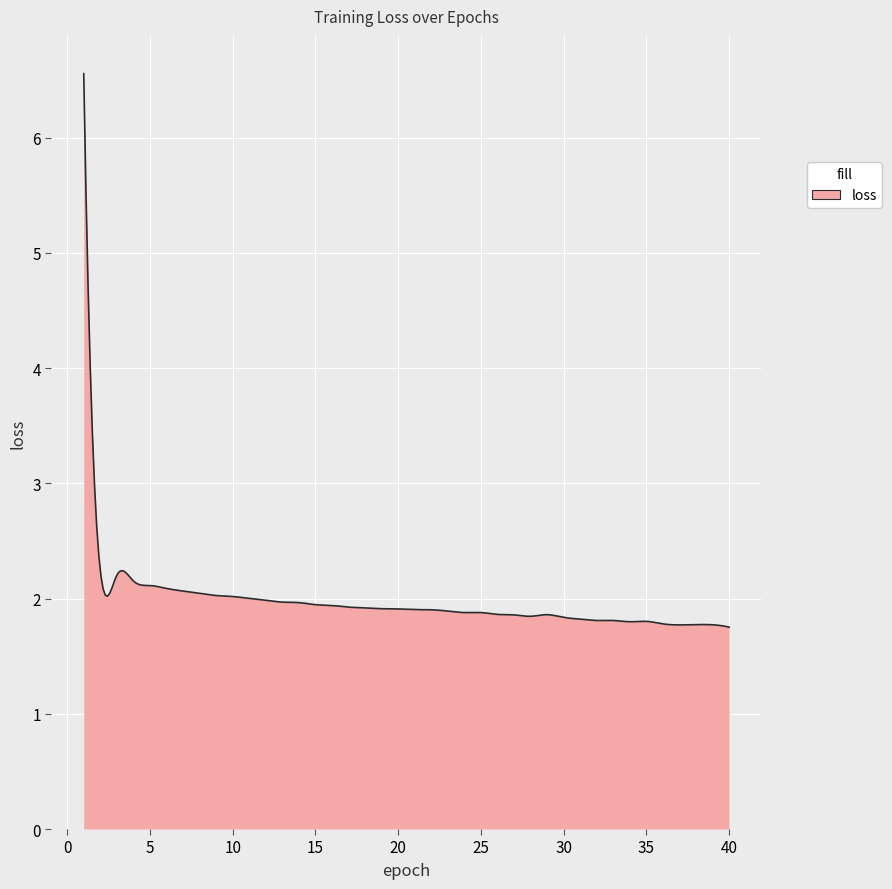

What is the difference between the maximum and minimum values?

4.8